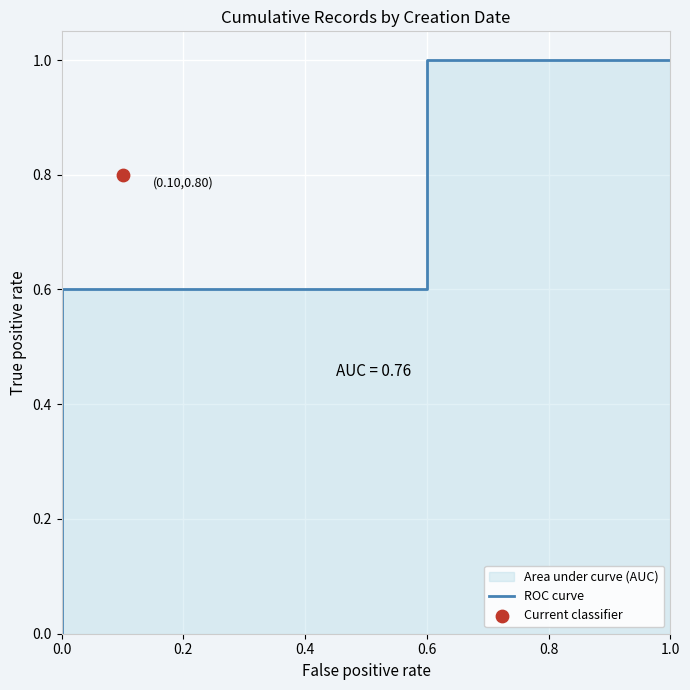

What is the change in value from 0.0 to 0.6?

+0.4